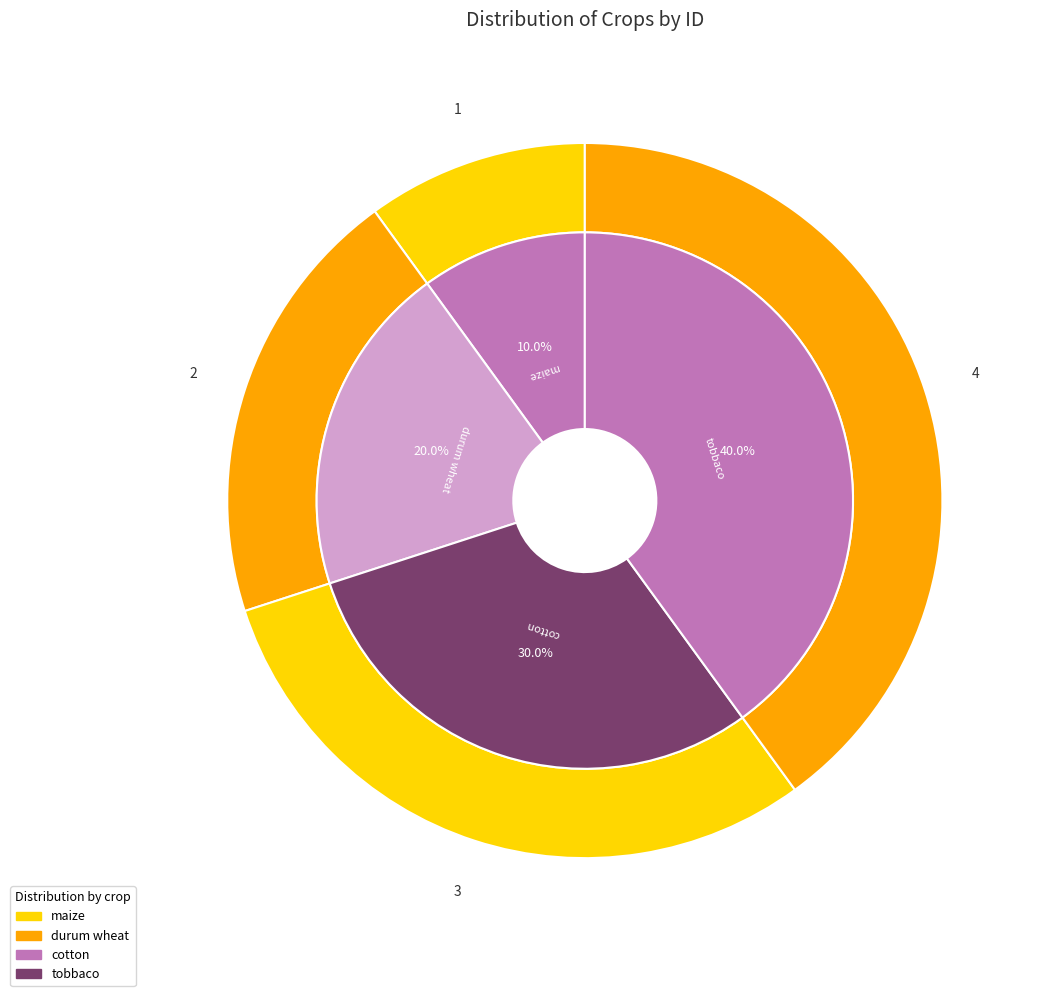

The maize slice represents 1% of the pie. True or false?

False